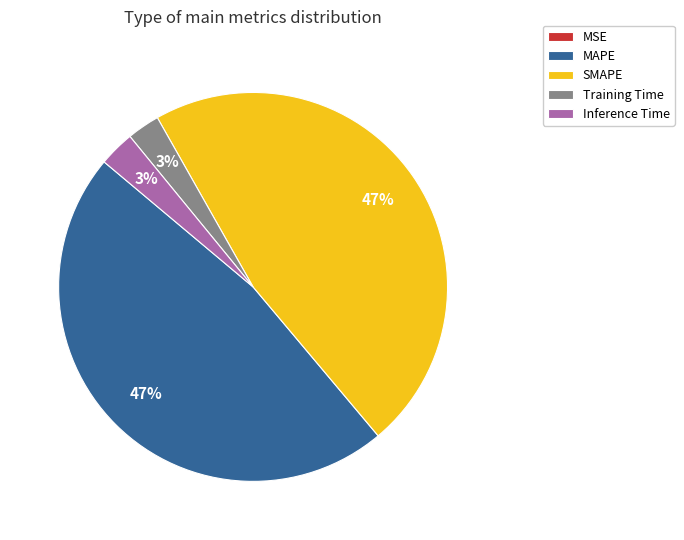

To the nearest percent, what portion does MAPE represent?

47%